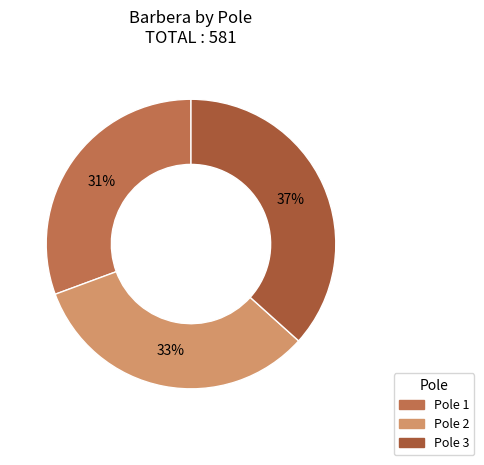

To the nearest percent, what is the average slice percentage?

33%